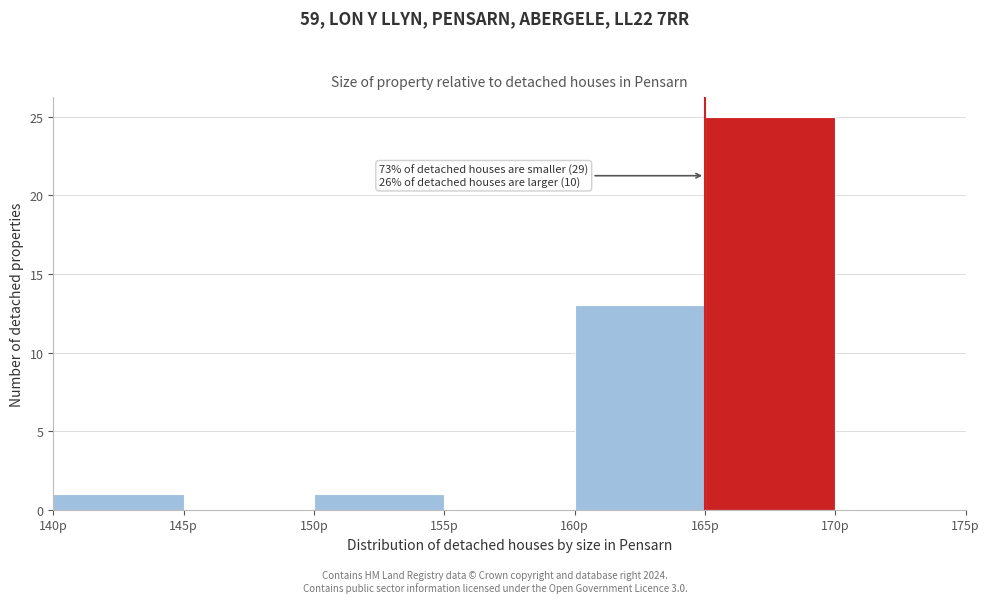

Which range on the x-axis has the tallest bar?

165 to 170